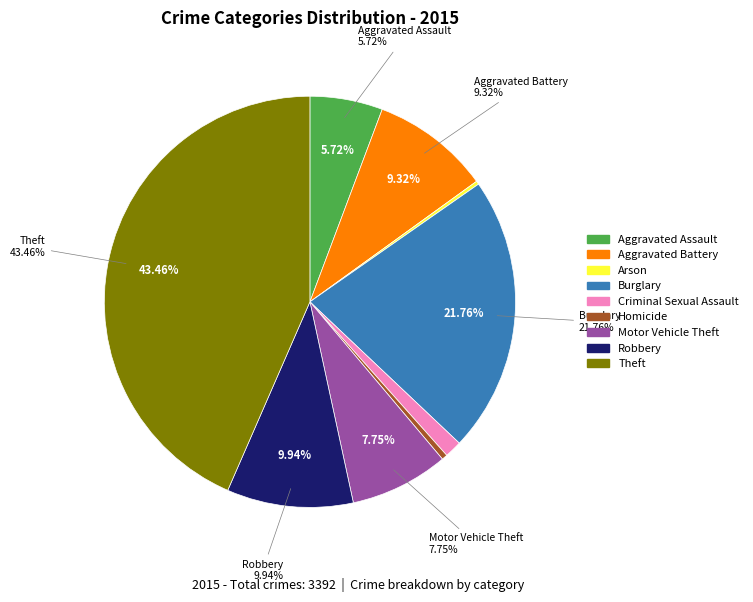

To the nearest percent, what percentage of the pie is Motor Vehicle Theft?

8%